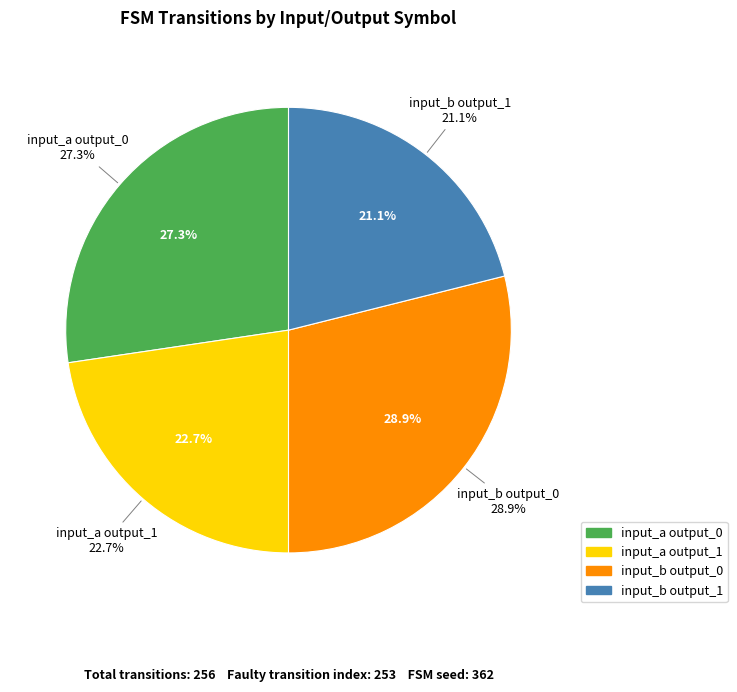

Does input_a output_1 represent more than half of the total?

No